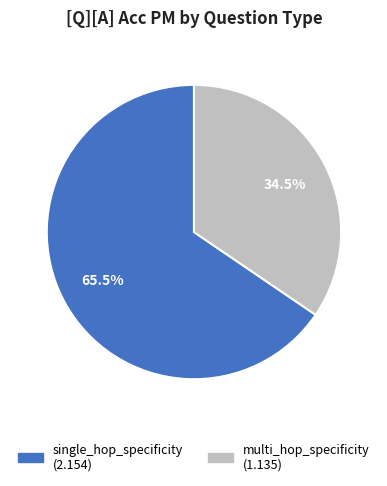

Which category accounts for the majority?

single_hop_specificity